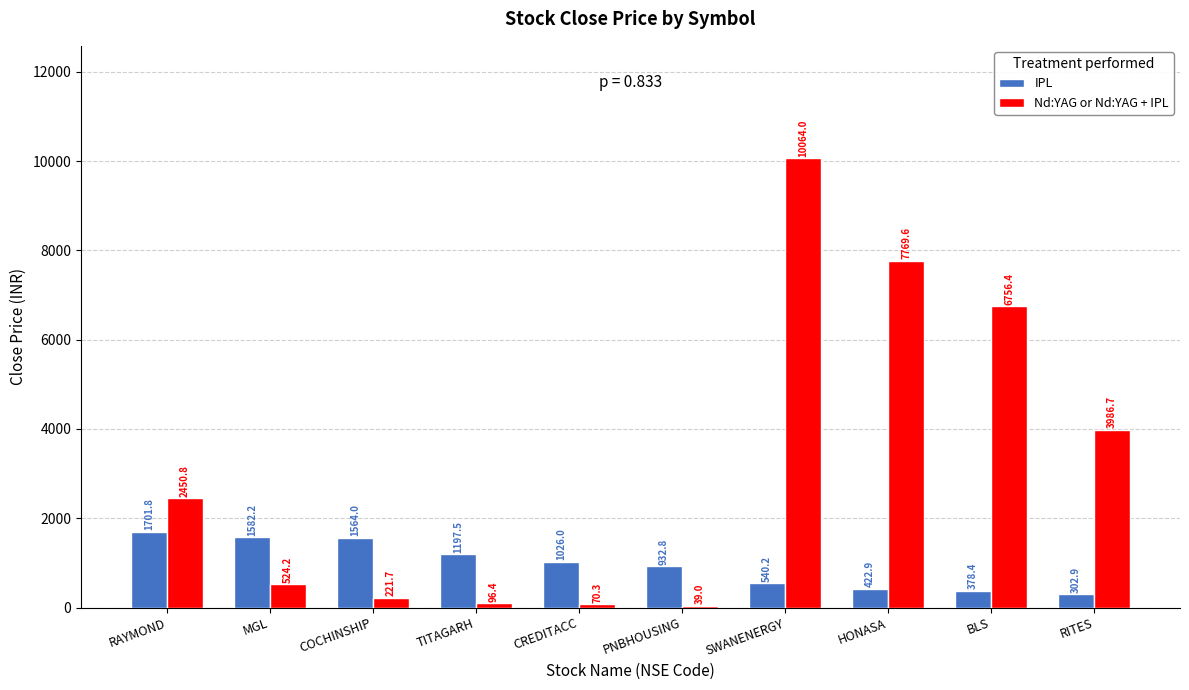

What is the maximum value shown in the chart?

10064.0